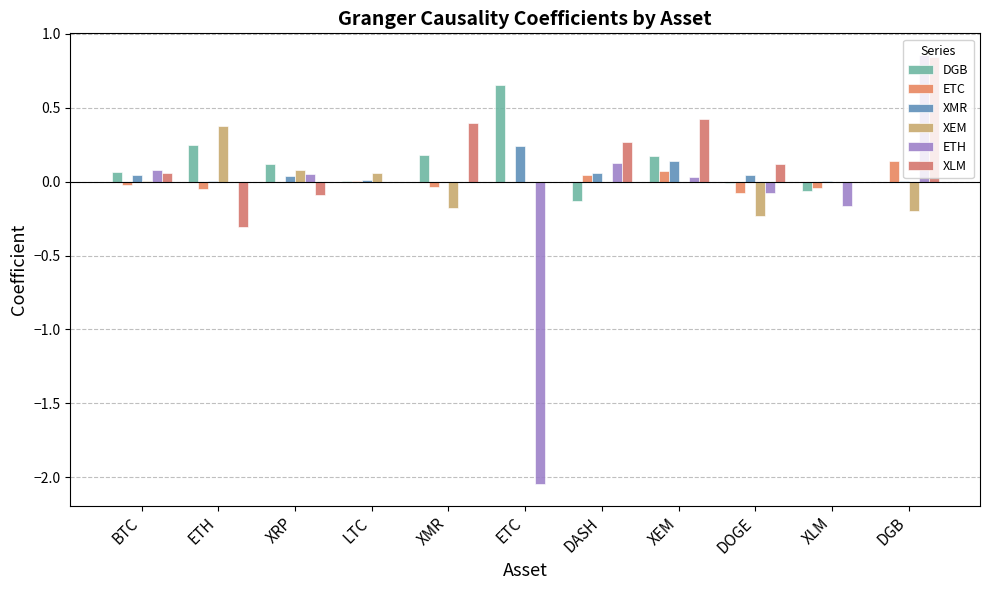

Are the bars grouped side by side (vs. stacked)?

Yes